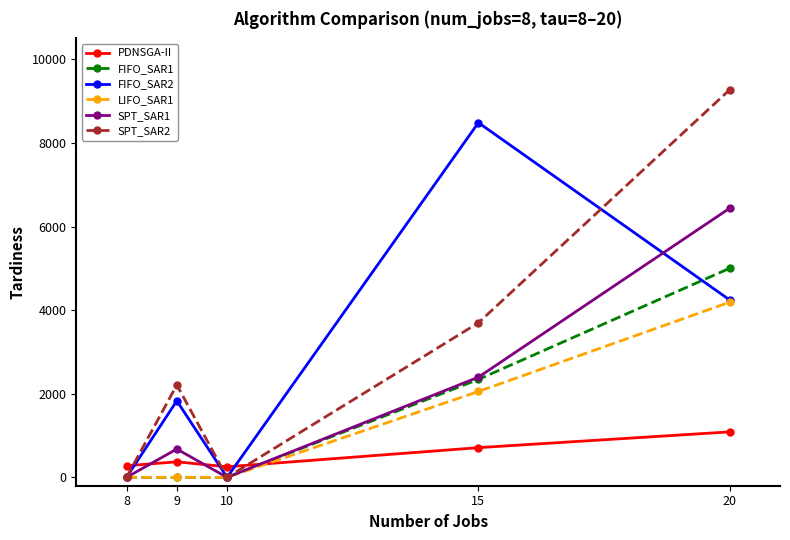

How many distinct data groups are displayed?

6